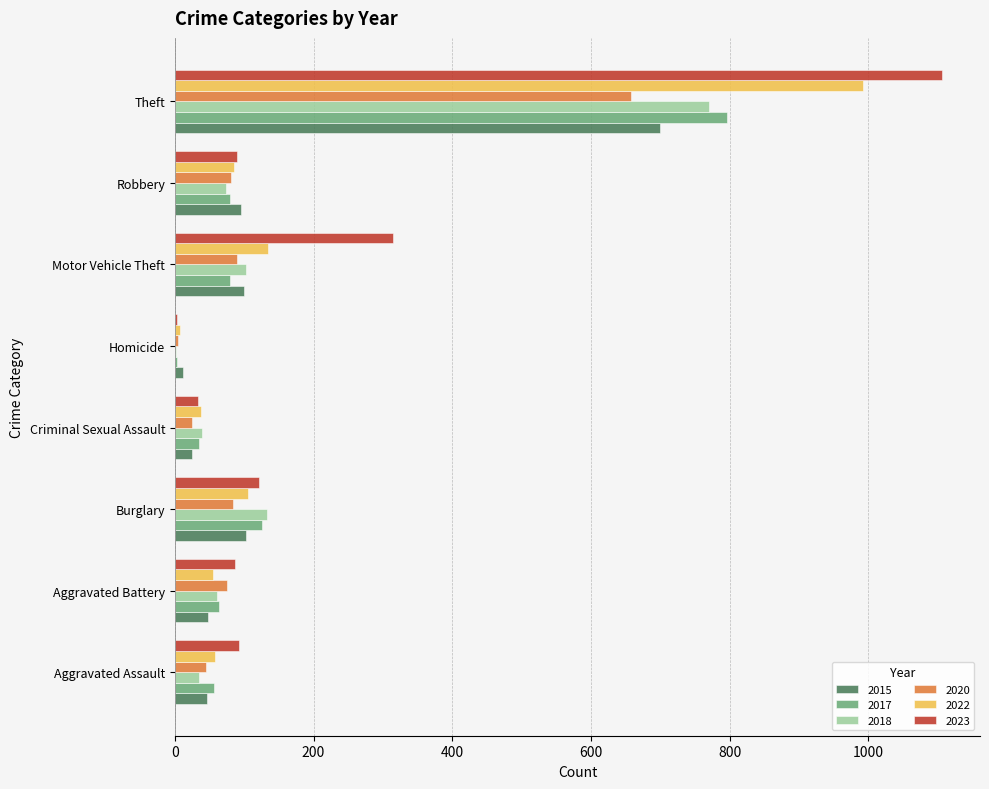

What is the sum of the 2023 values at Criminal Sexual Assault and Burglary?

155